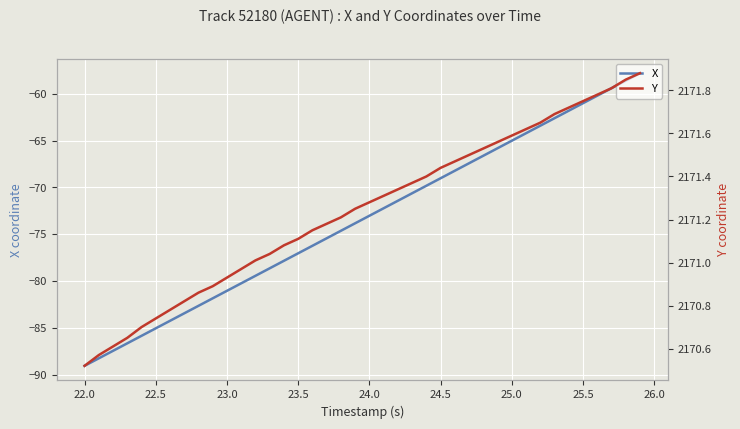

Reading right to left, what are all the values shown in this chart?

X: -57.8	-58.6	-59.4	-60.2	-61.0	-61.8	-62.6	-63.4	-64.2	-65.0	-65.8	-66.6	-67.4	-68.2	-69.0	-69.8	-70.6	-71.4	-72.2	-73.0	-73.8	-74.6	-75.4	-76.2	-77.0	-77.8	-78.6	-79.4	-80.2	-81.1	-81.9	-82.7	-83.5	-84.3	-85.1	-85.9	-86.7	-87.5	-88.3	-89.1
Y: 2171.9	2171.8	2171.8	2171.8	2171.8	2171.7	2171.7	2171.7	2171.6	2171.6	2171.6	2171.5	2171.5	2171.5	2171.4	2171.4	2171.4	2171.3	2171.3	2171.3	2171.2	2171.2	2171.2	2171.2	2171.1	2171.1	2171.0	2171.0	2171.0	2170.9	2170.9	2170.9	2170.8	2170.8	2170.7	2170.7	2170.7	2170.6	2170.6	2170.5